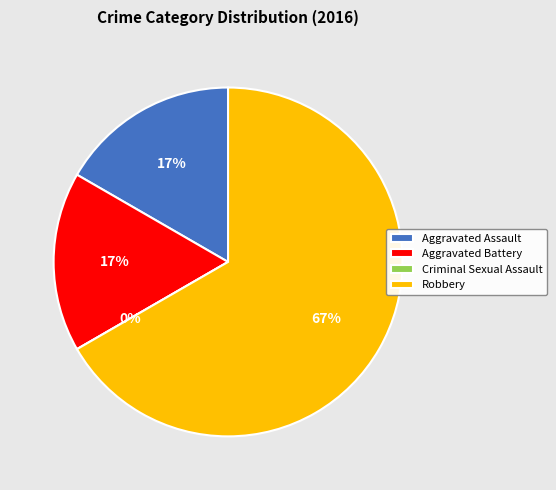

True or false: Criminal Sexual Assault accounts for 0% of the total.

True